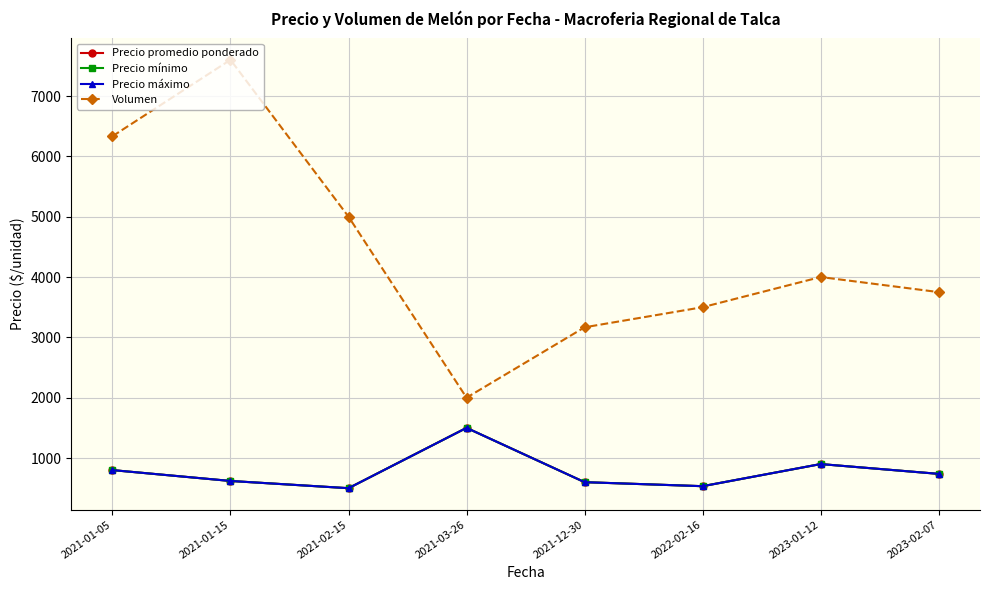

Does the chart have visible grid lines?

Yes